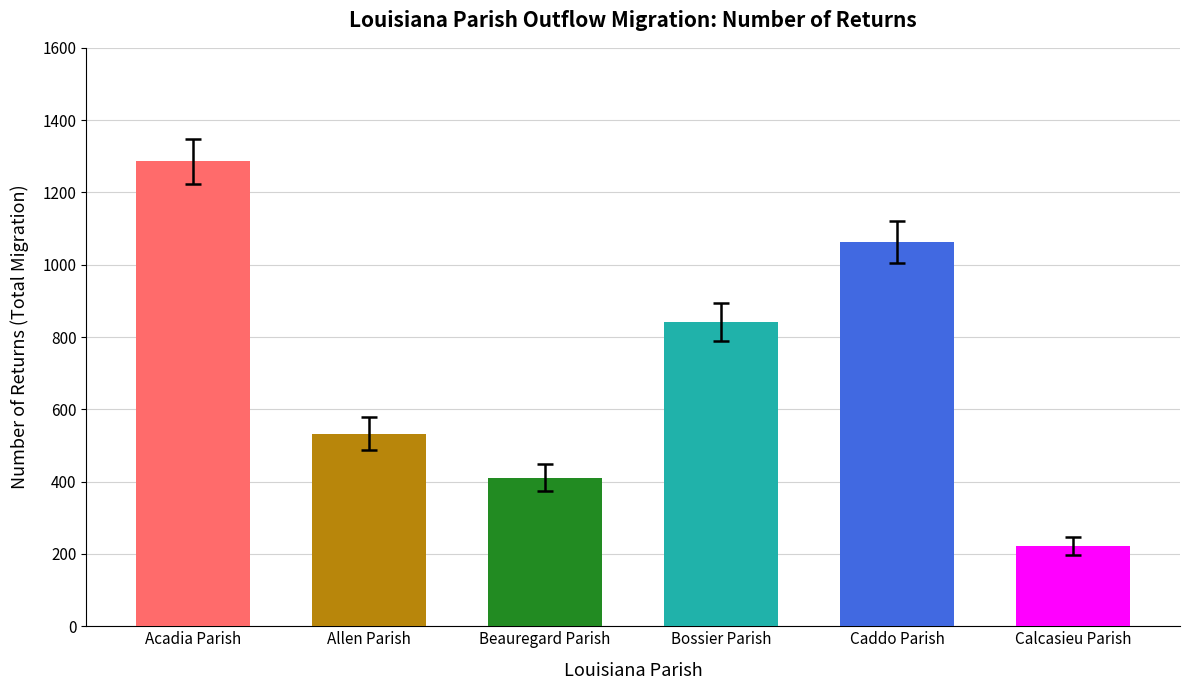

What is the greatest value displayed?

1286